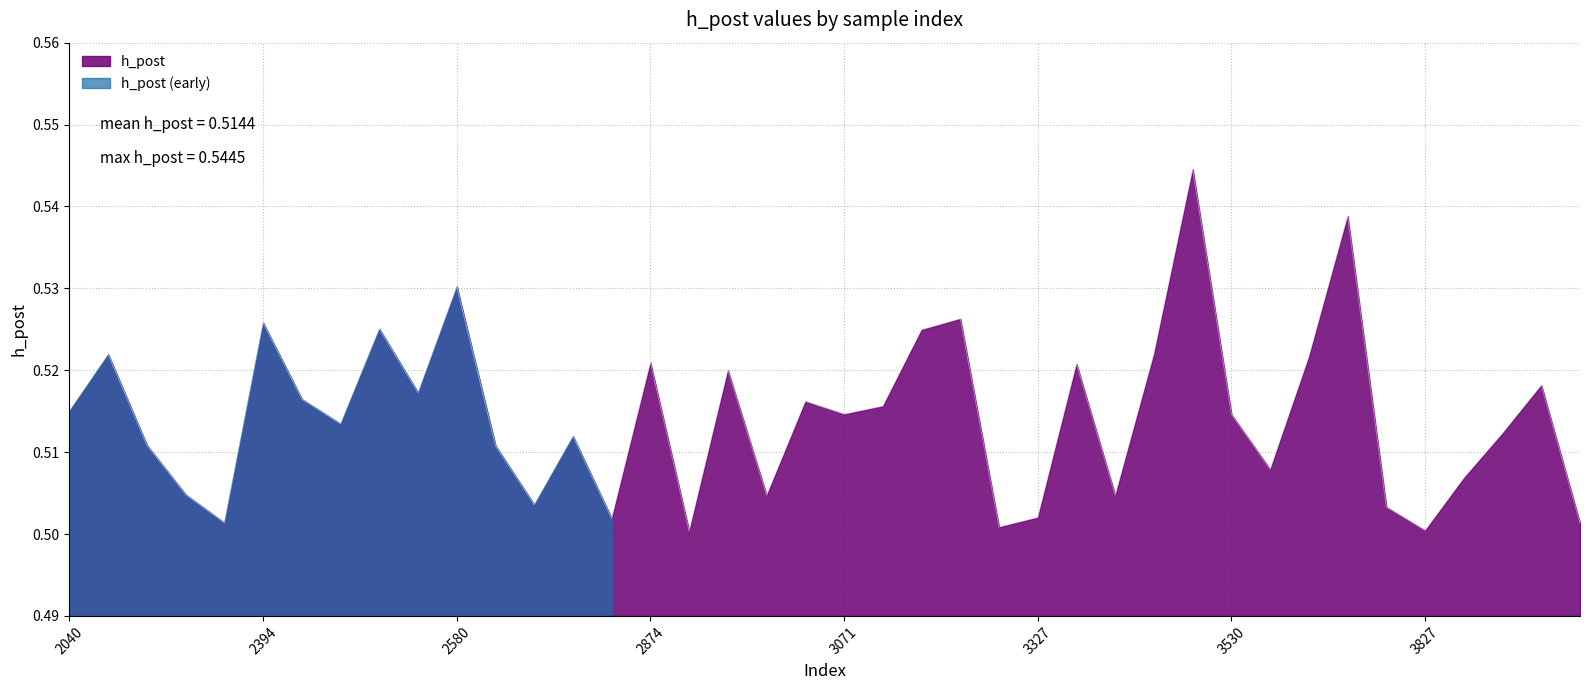

Is it true that the value at 3560 is 0.2?

False